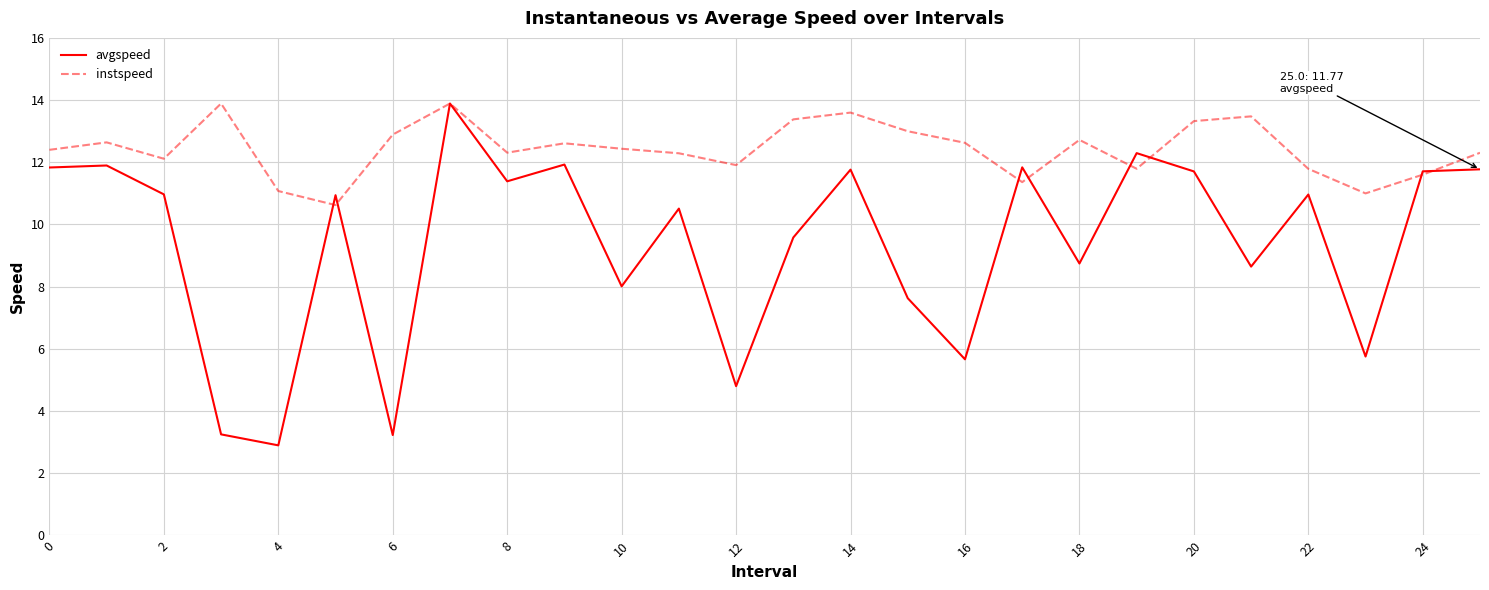

Rank the series by their average value, from highest to lowest.

instspeed, avgspeed